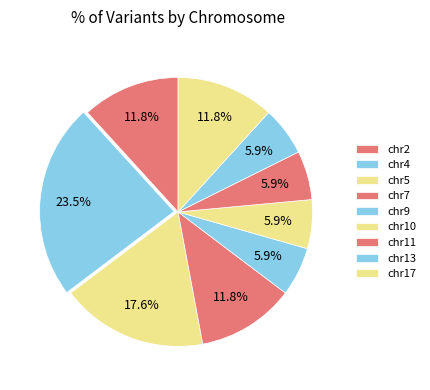

Does chr2 account for over 50% of the chart?

No